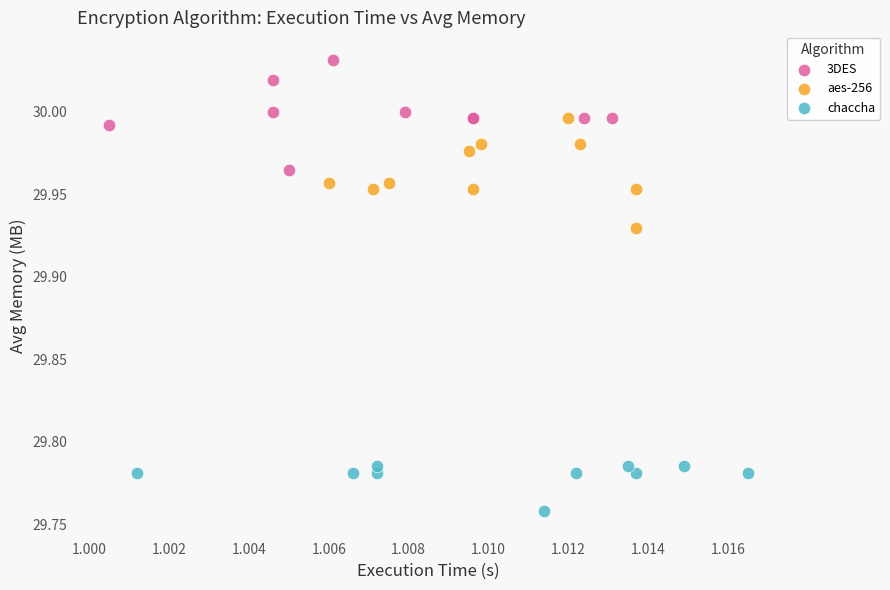

Which series reaches the minimum Y coordinate?

chaccha